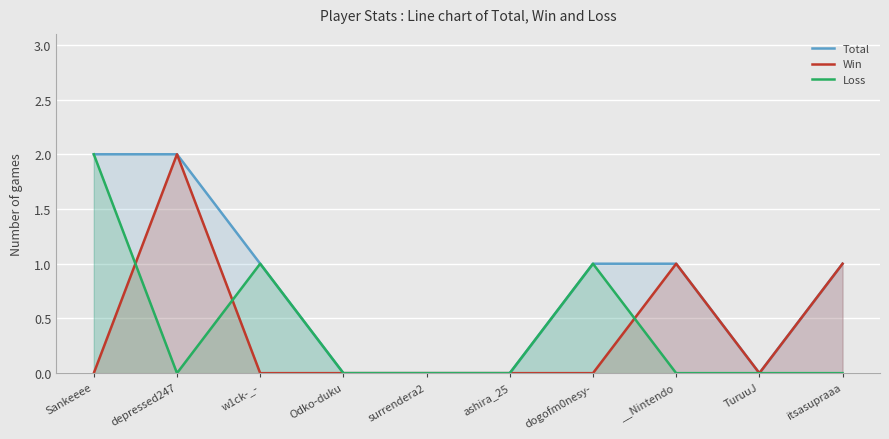

After their last crossing, which series has the higher values: Loss or Win?

Win